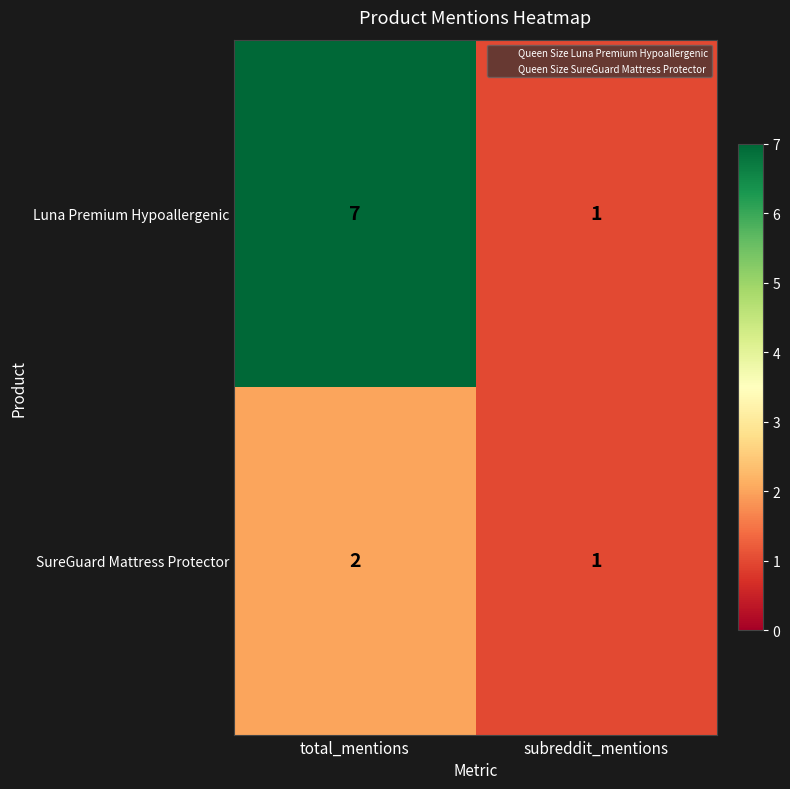

What is the difference between the maximum and minimum values in the Luna Premium Hypoallergenic series?

6